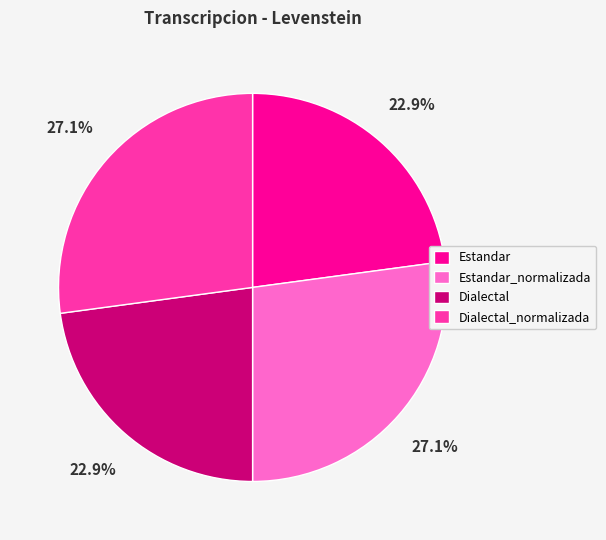

Is there a majority slice in this chart?

No